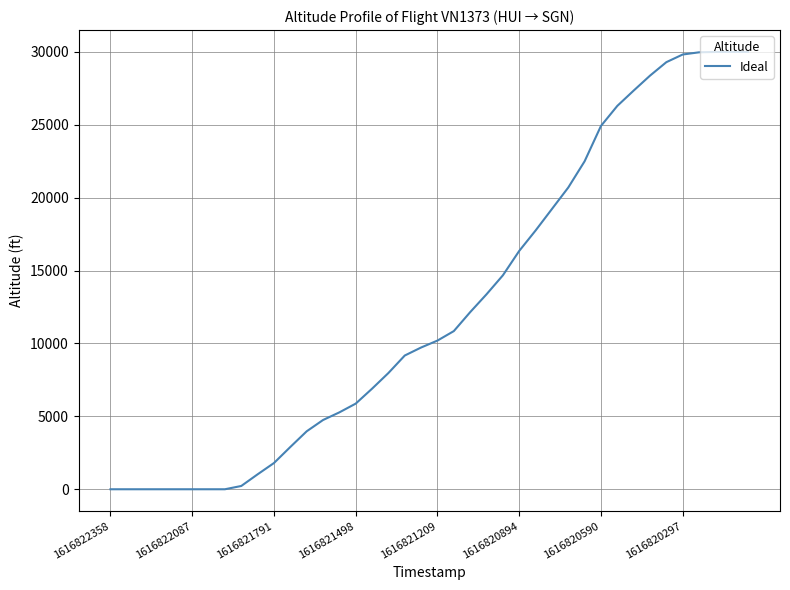

What is the greatest value displayed?

30000